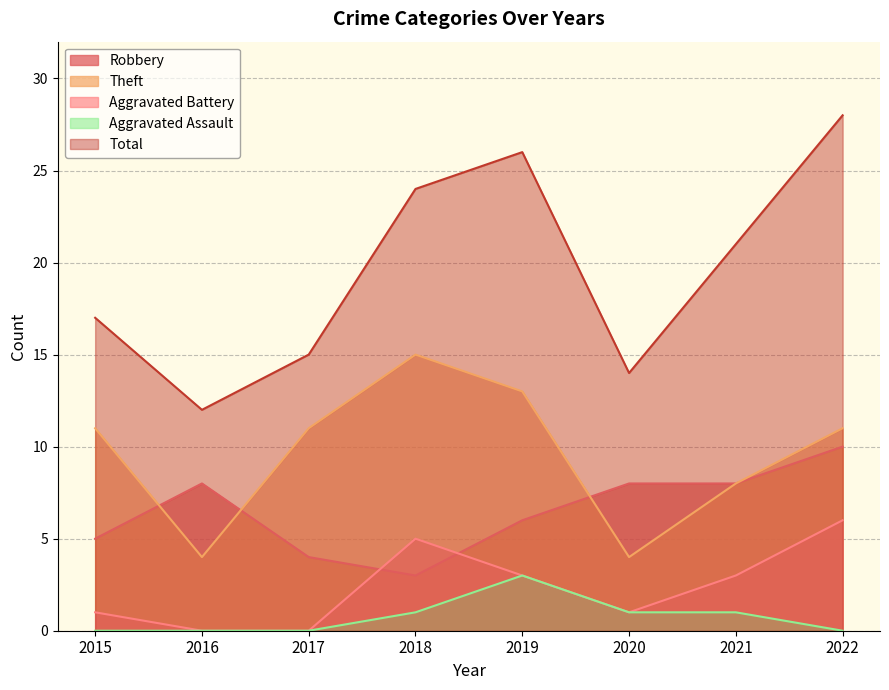

What is the value of the Theft point at the 1st from the left?

11